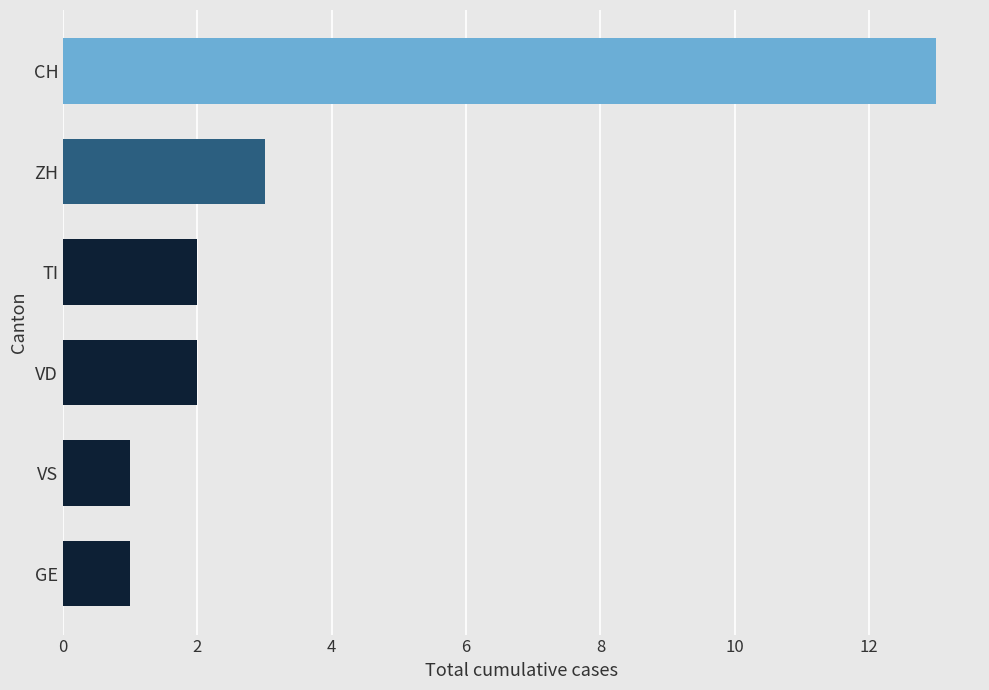

Where is the data nearest to the value 7?

ZH